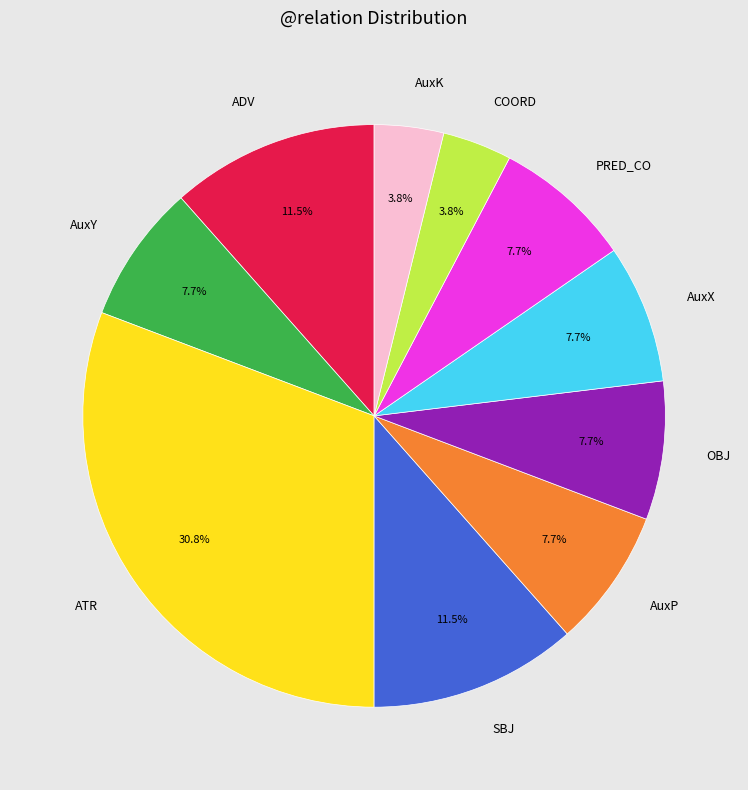

Does any single category account for the majority?

No